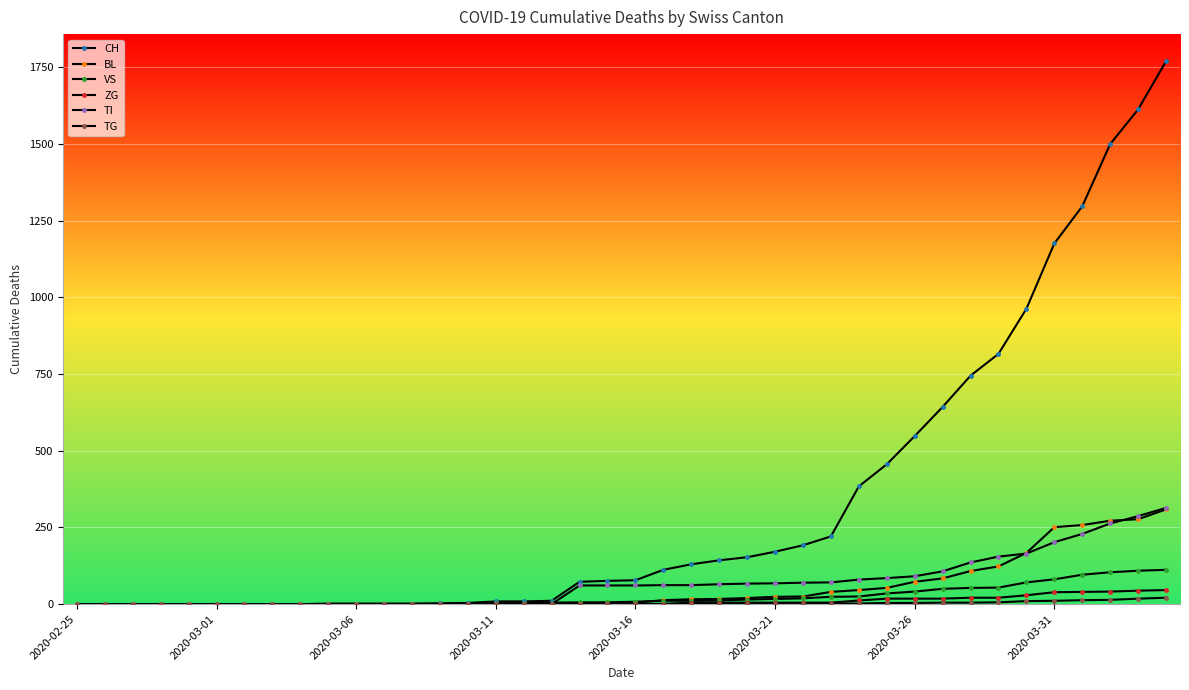

How many values in the CH series are below 78?

20